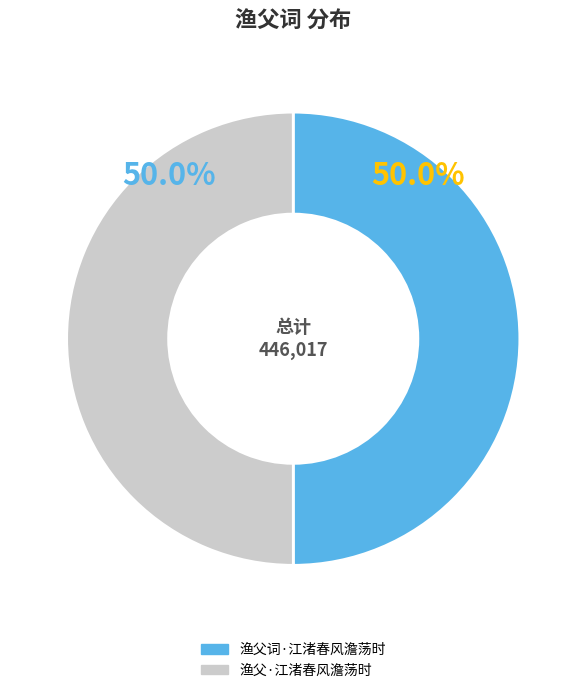

Combined, do 渔父·江渚春风澹荡时 and 渔父词·江渚春风澹荡时 account for over 50%?

Yes